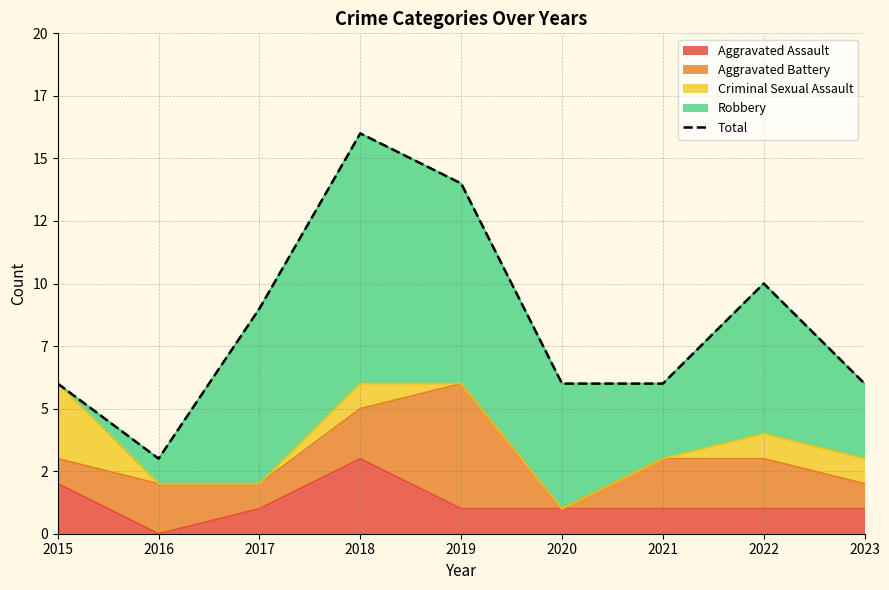

What is the difference between the maximum and minimum values?

13